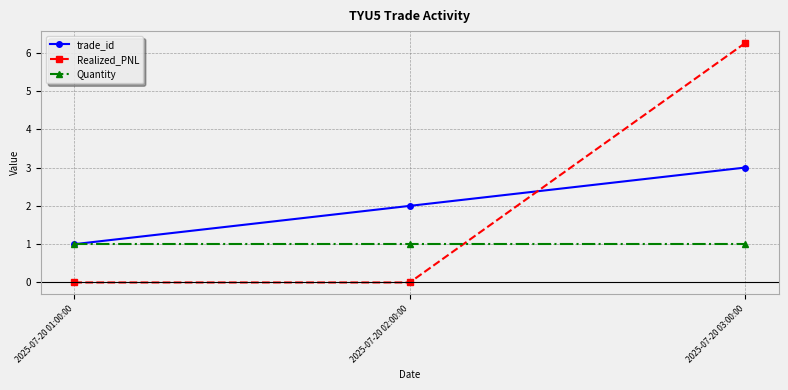

What is the difference between the highest and lowest values at 2025-07-20 03:00:00?

5.2